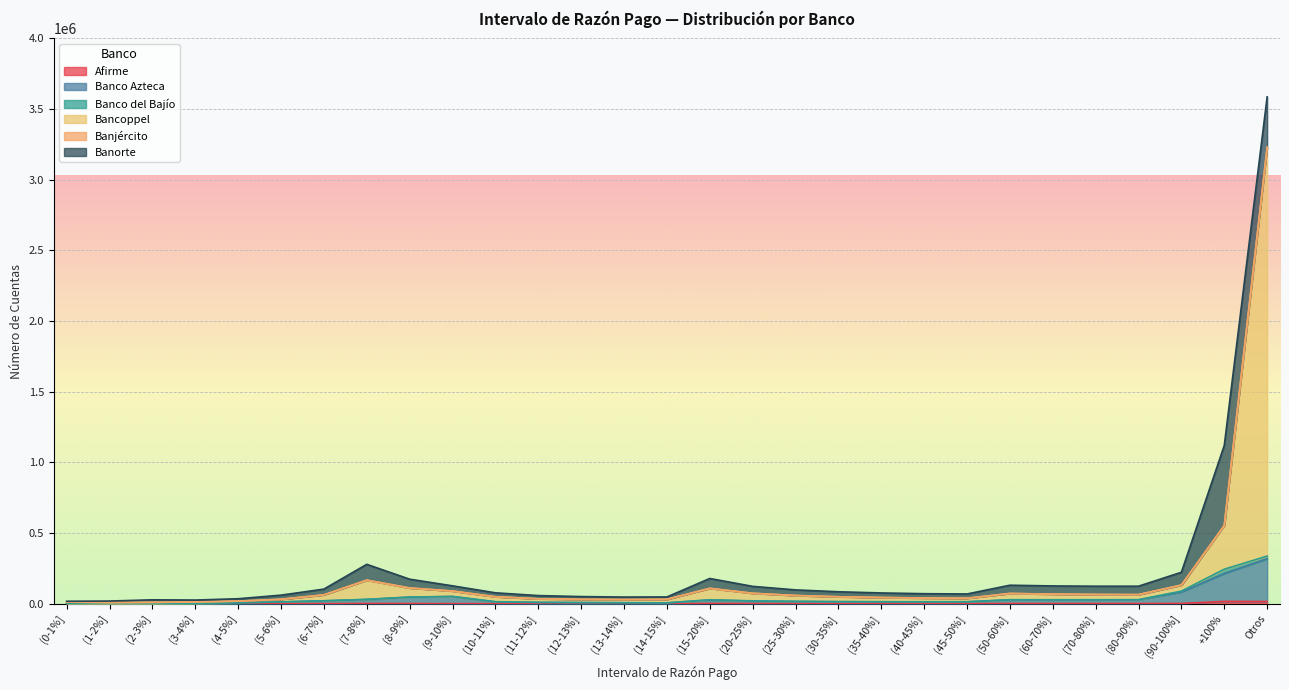

What is the label of the 7th point from the left?

(6-7%]